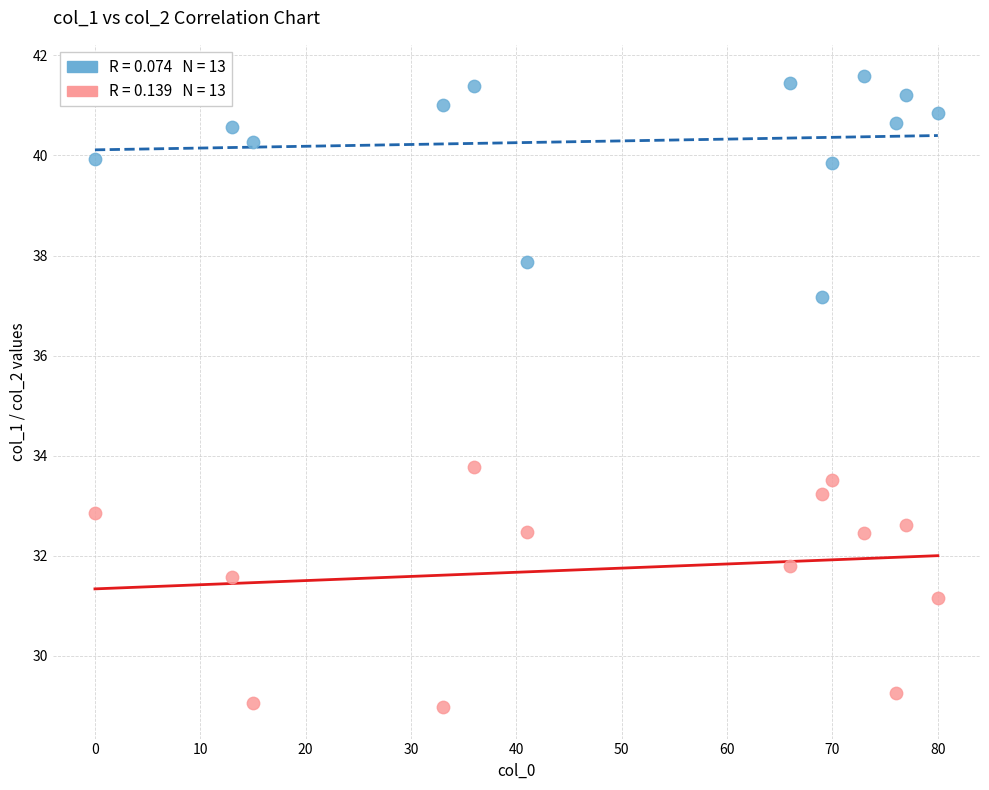

Across all series, what Y value is closest to 35?

33.8